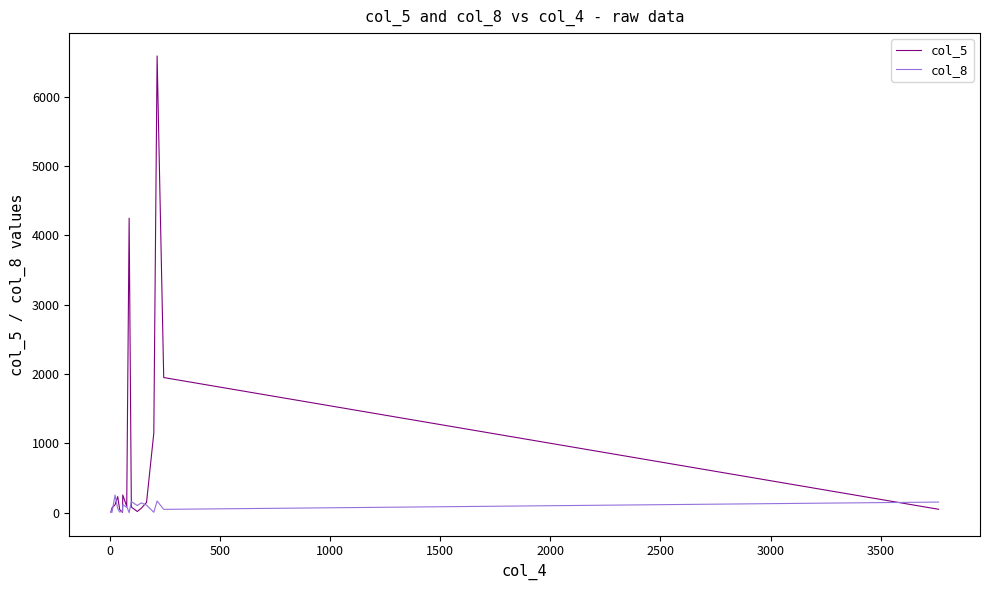

What is the lowest value of the col_8 series?

2